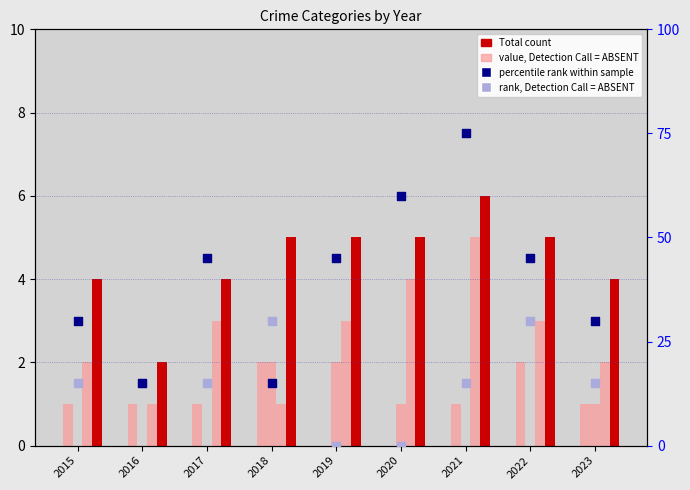

At how many categories does at least one series exceed 12?

9